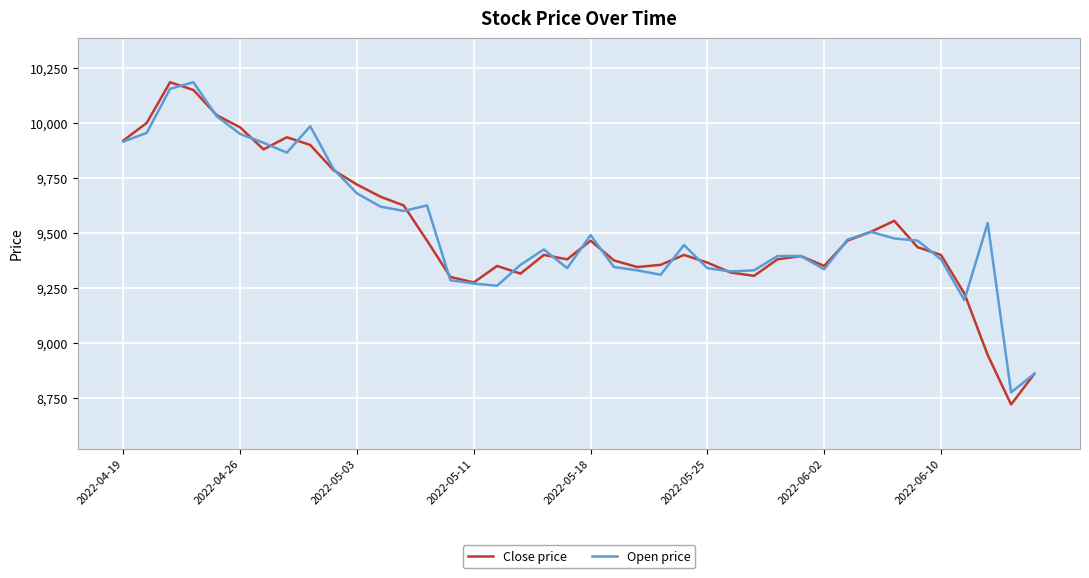

How many lines are shown in the chart?

2